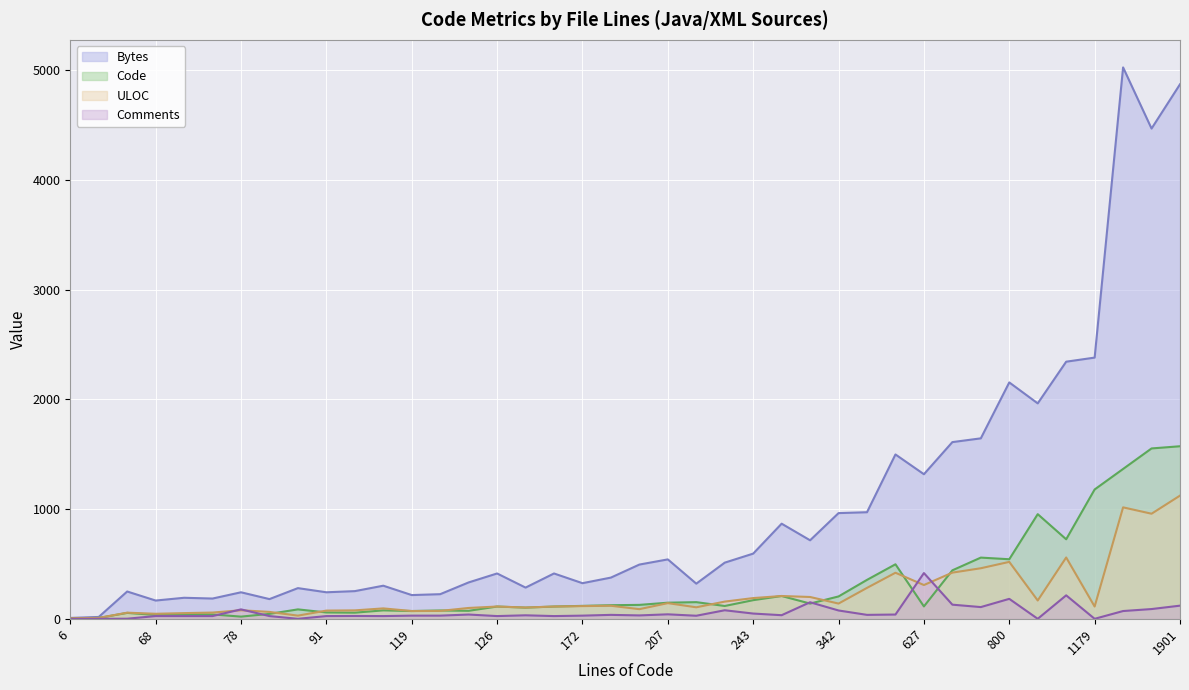

How many interior local valleys does the ULOC series have?

11